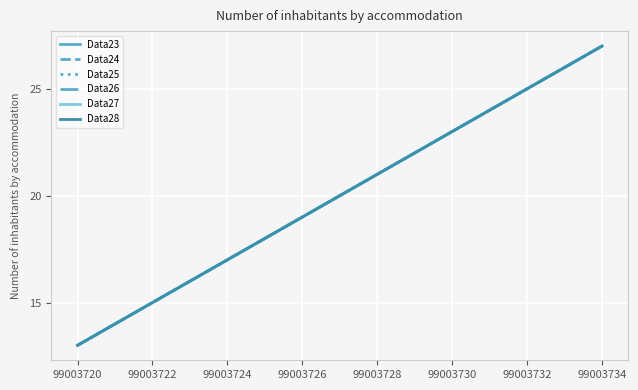

Does the chart have visible grid lines?

Yes